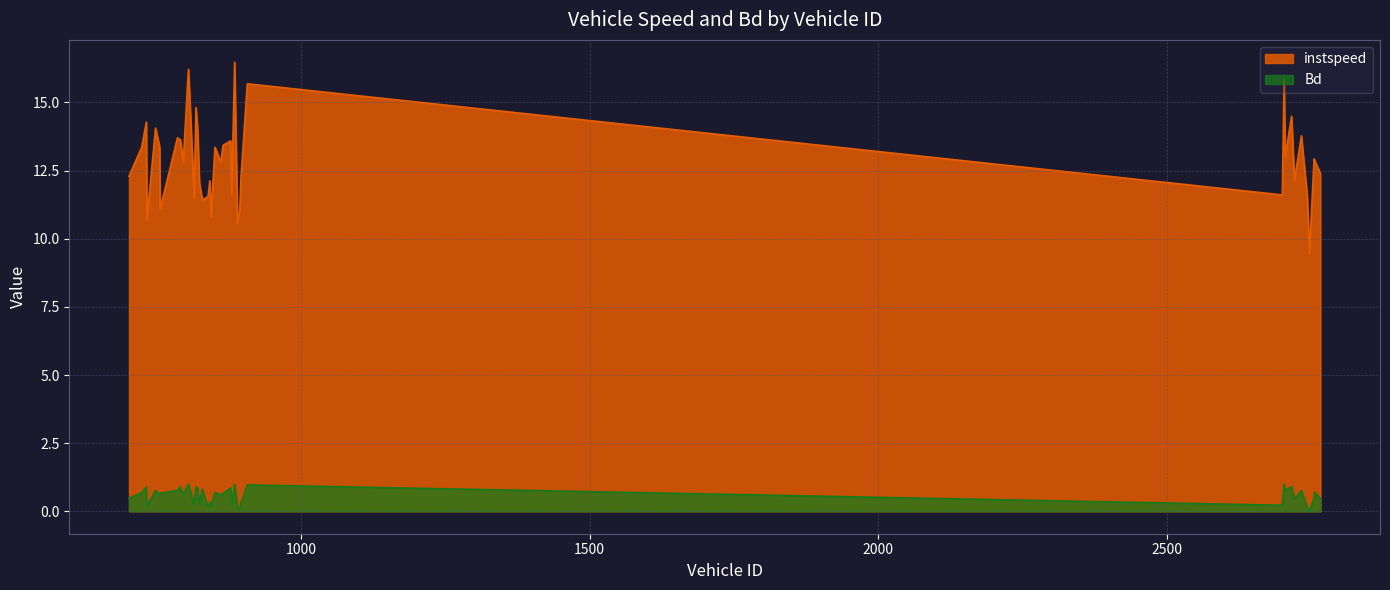

How many lines are shown in the chart?

2